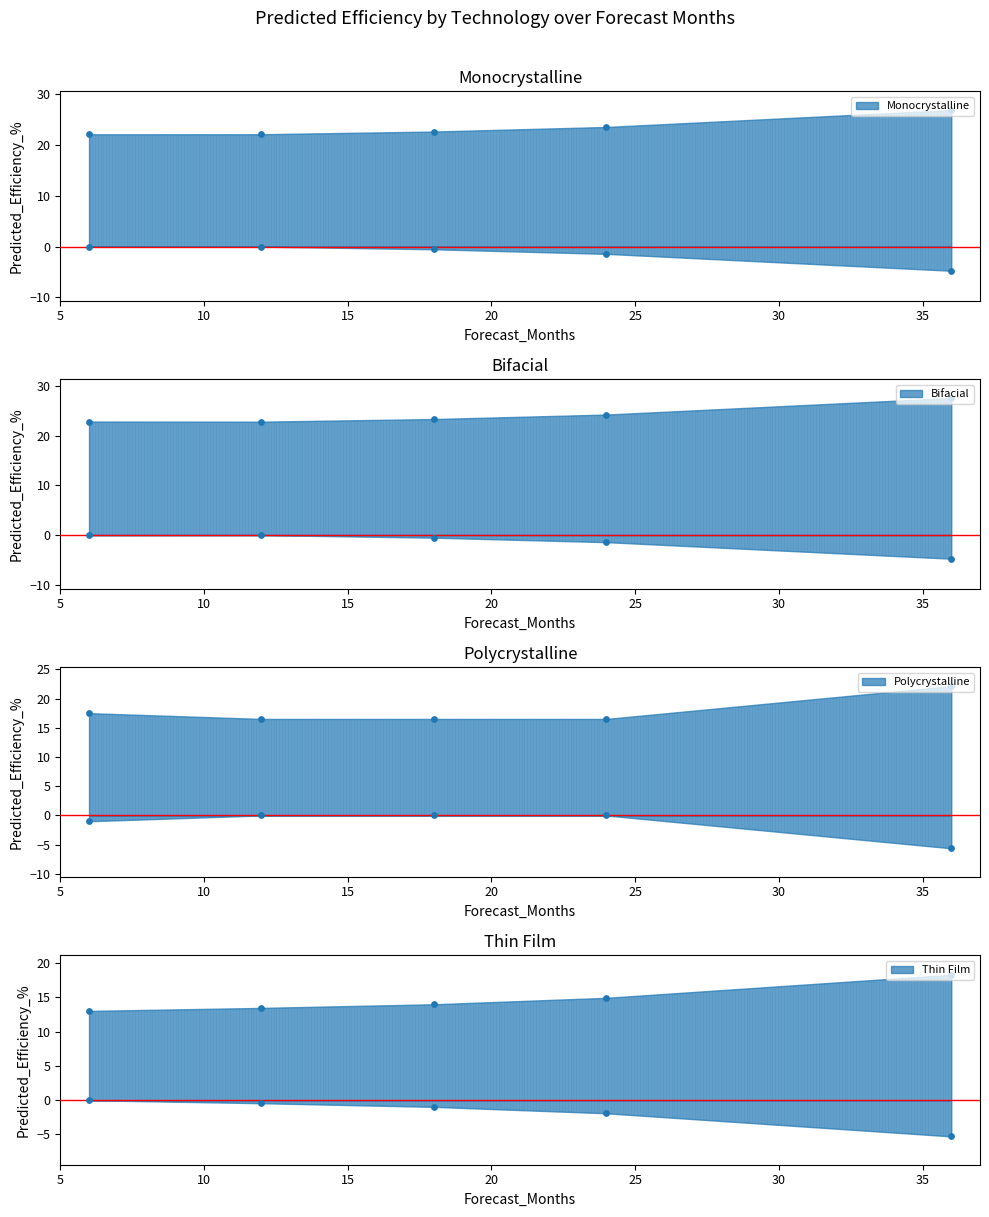

Is the value of Thin Film at 24 greater than the value of Polycrystalline at 12?

No